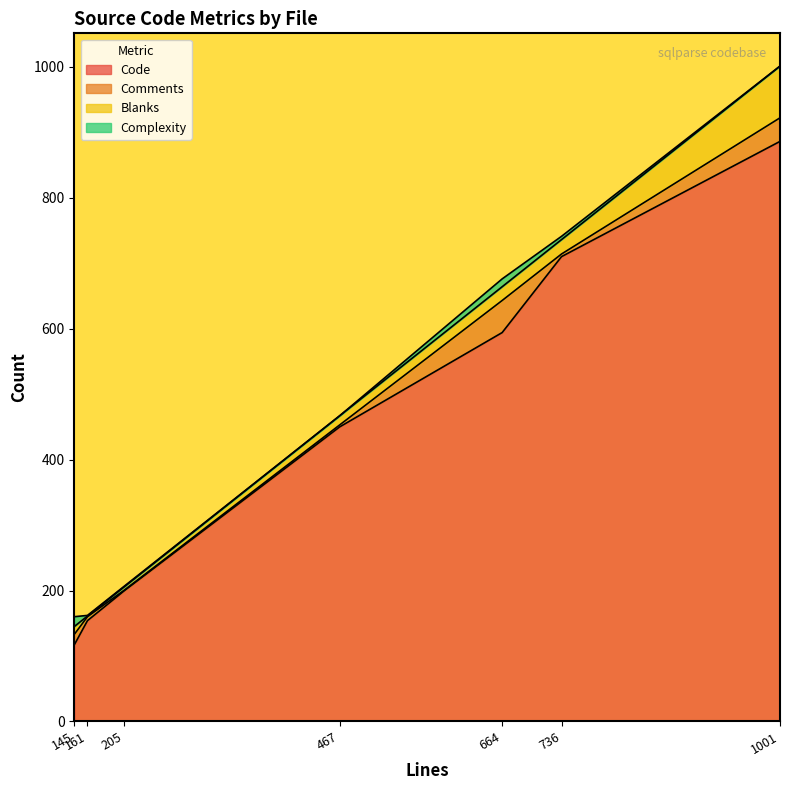

What value does the Code series have at sql.py, to the nearest 50?

600